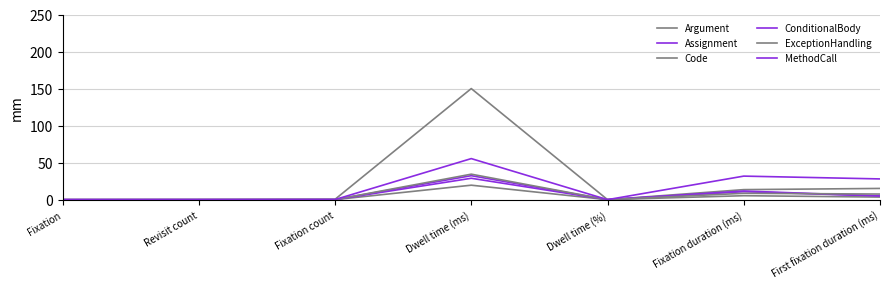

At Fixation duration (ms), list the series in order from smallest to largest.

Code, ExceptionHandling, Assignment, ConditionalBody, Argument, MethodCall